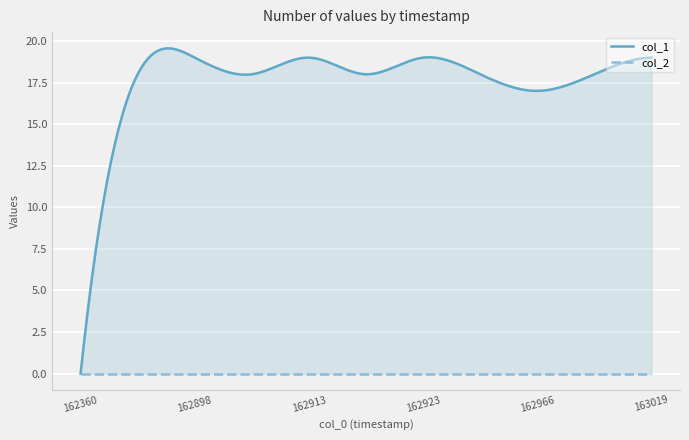

The col_2 series shows 0 at 1629231441. True or false?

True